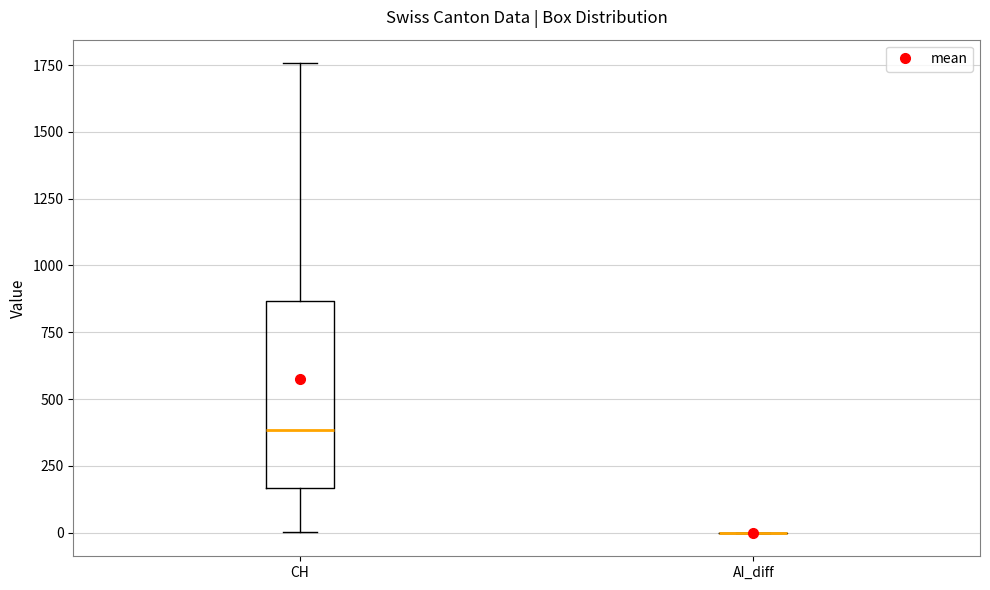

Where is the lower edge of the box for CH on the y-axis? The values are not printed on the chart, so give them approximately, as read against the axis.

150